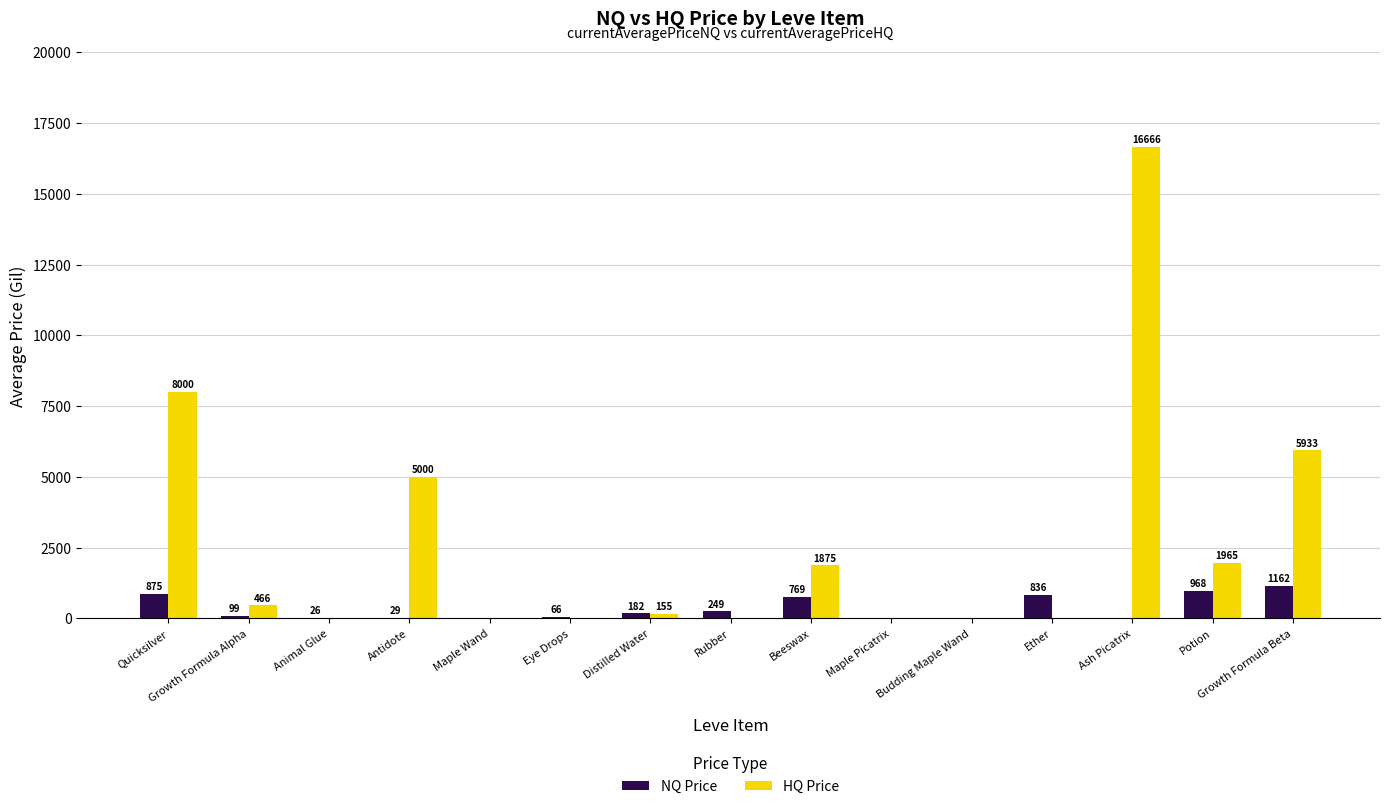

What is the maximum value shown in the chart?

16666.3